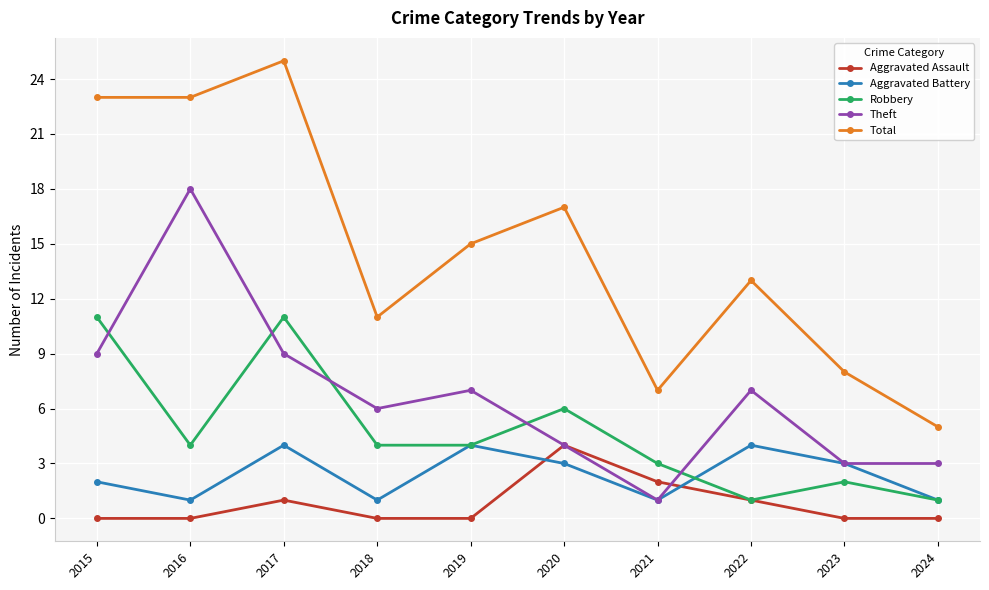

True or false: Theft has a value of 11 at 2018.

False